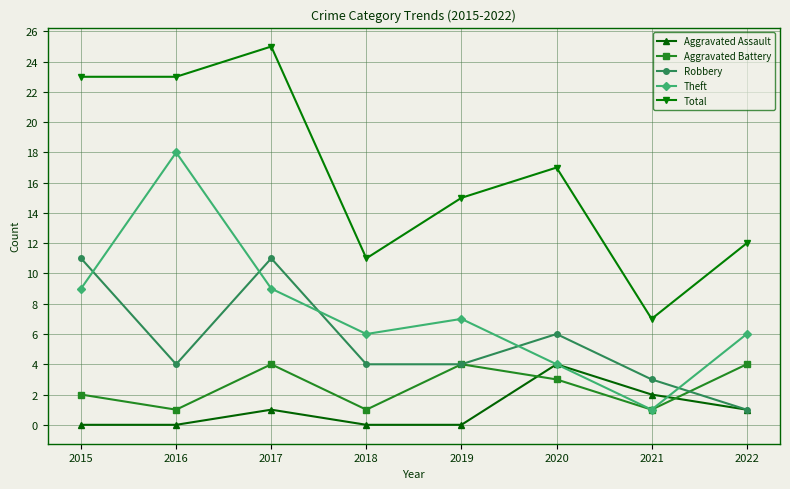

What is the spread (max minus min) of values at 2018?

11